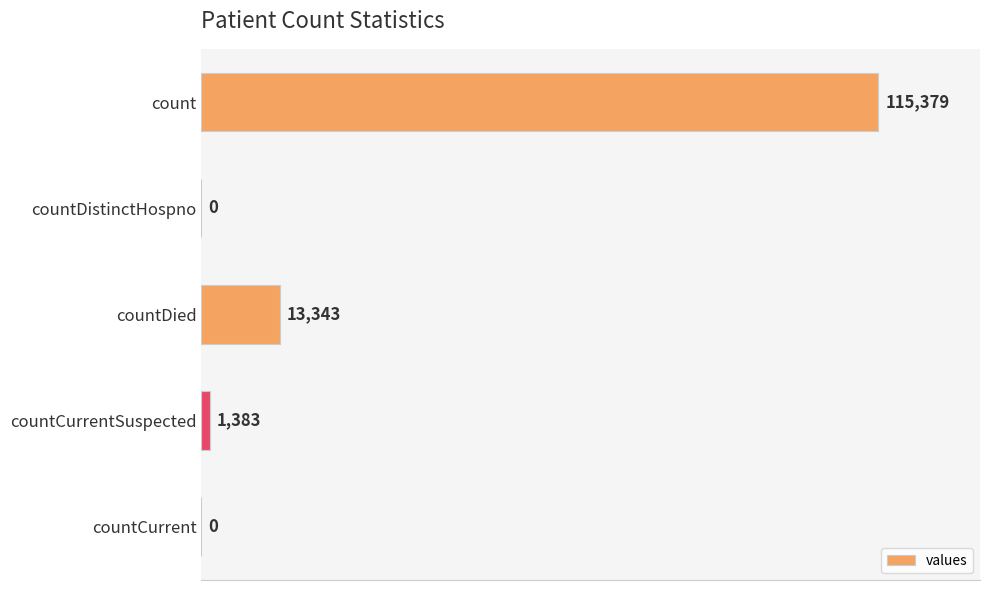

What is the greatest value displayed?

115379